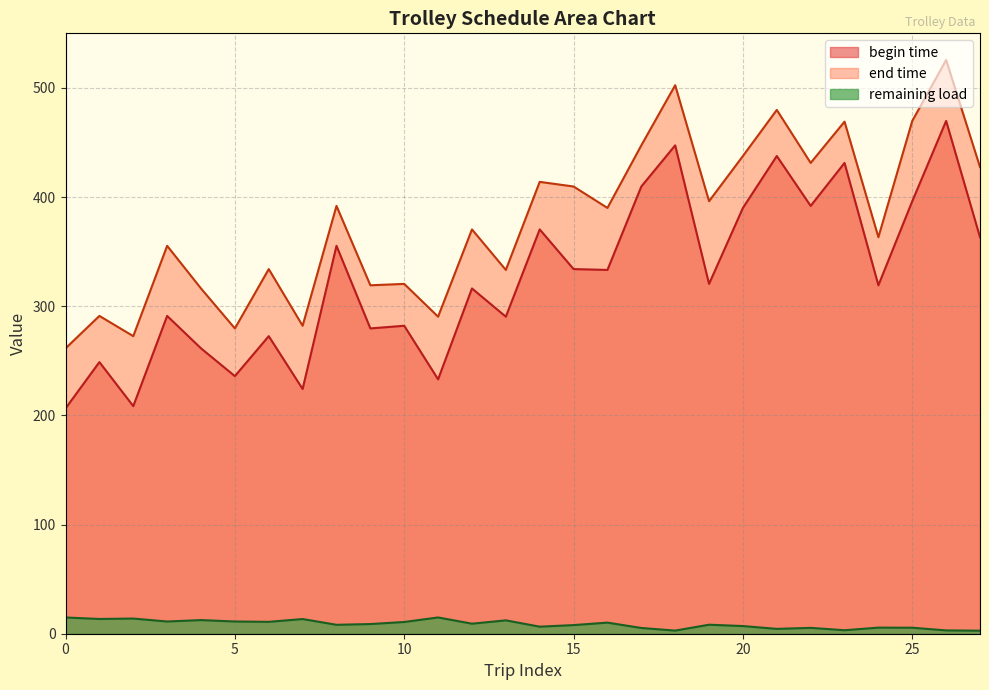

What is the sum of all begin time values?

9120.6